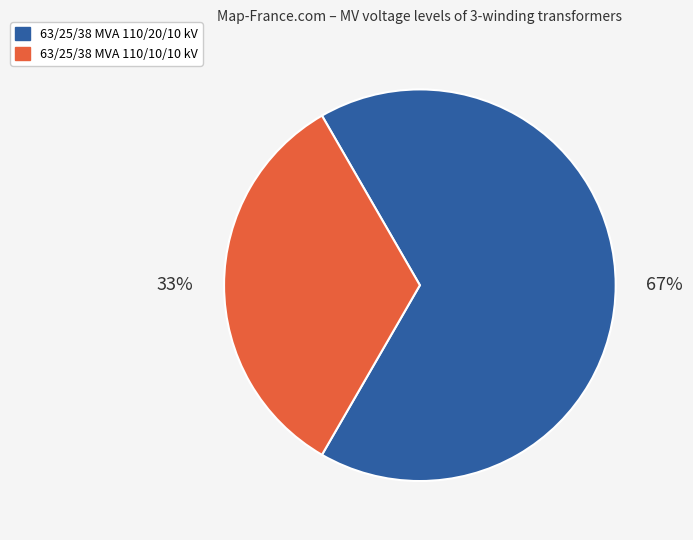

Which has a higher value, 63/25/38 MVA 110/10/10 kV or 63/25/38 MVA 110/20/10 kV?

63/25/38 MVA 110/20/10 kV